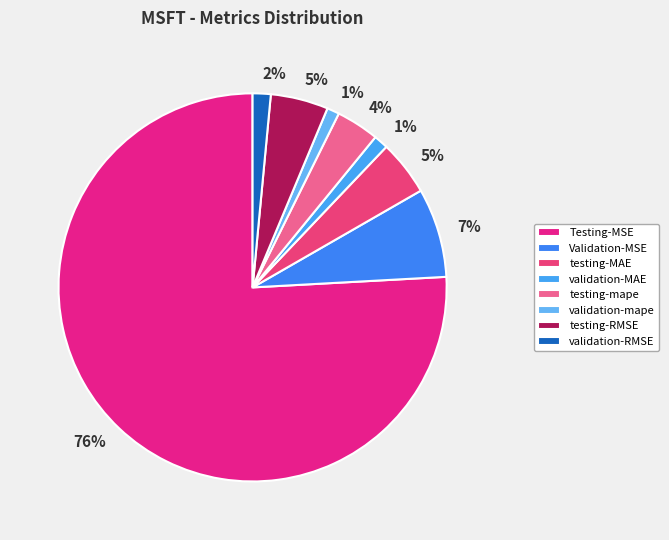

Is the sum of validation-RMSE and Validation-MSE greater than half?

No